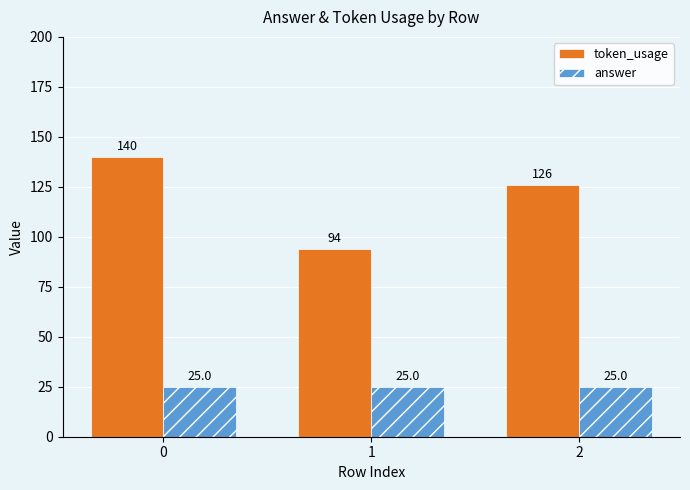

Reading left to right, extract all data points from this chart.

token_usage: 0=140	1=94	2=126
answer: 0=25	1=25	2=25